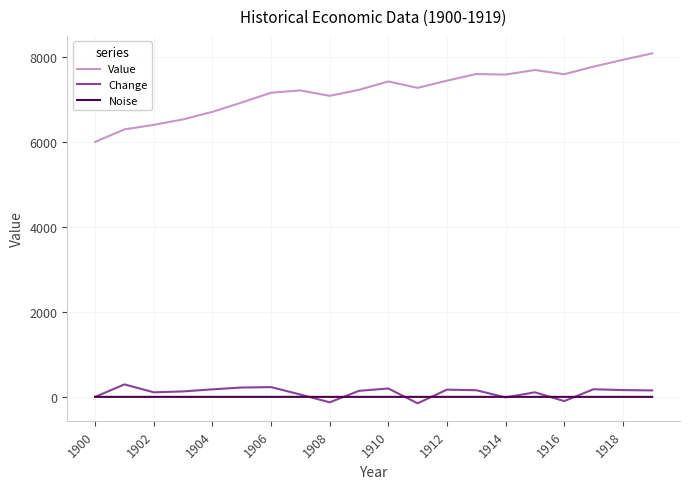

What is the lowest value of the Value series?

6000.0